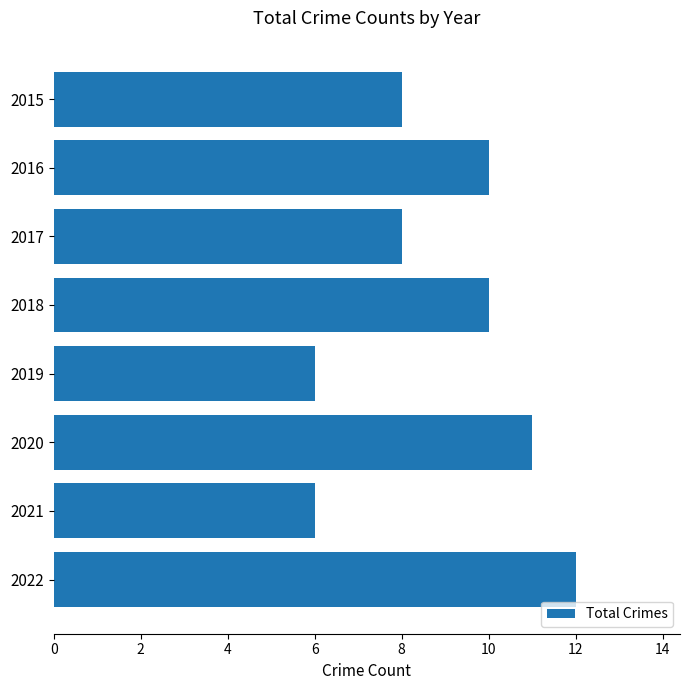

Approximately how many times larger is the value at 2015 compared to 2016?

0.8